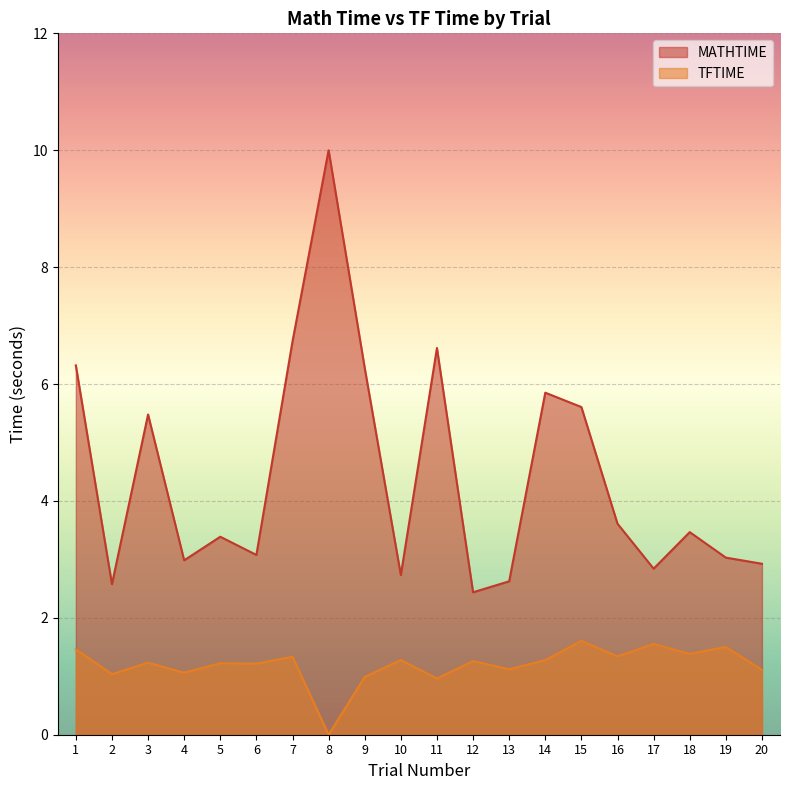

What is the sum of all MATHTIME values?

88.6